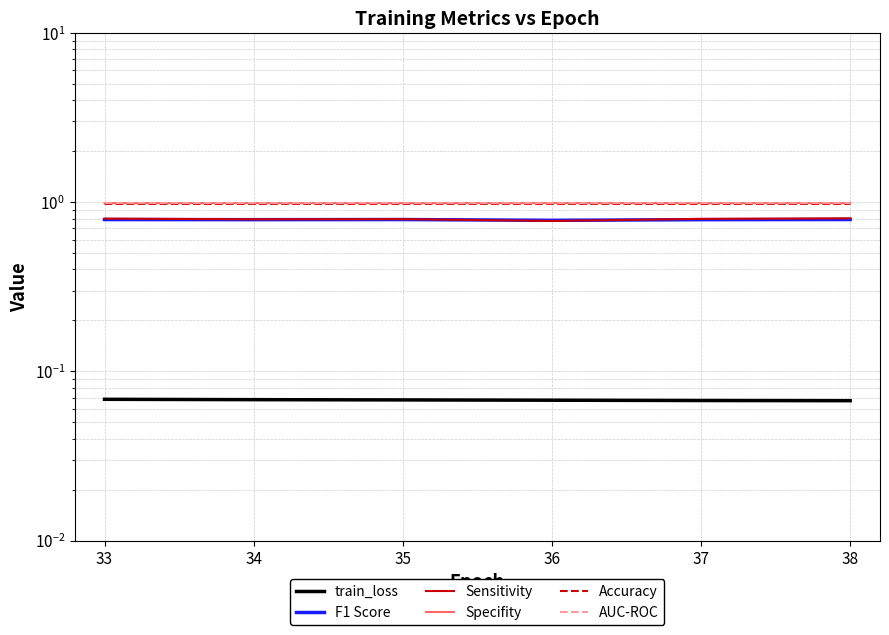

Which has a higher value, 35 or 36?

35